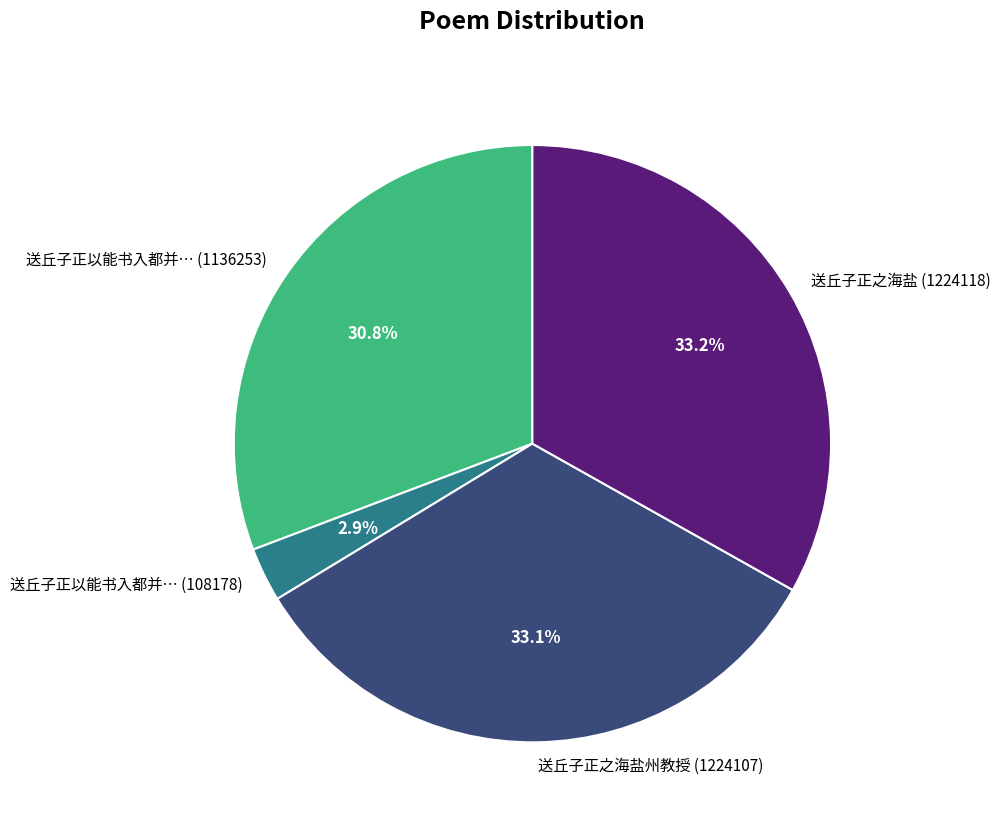

What is the smallest slice in the pie chart?

送丘子正以能书入都并… (108178)